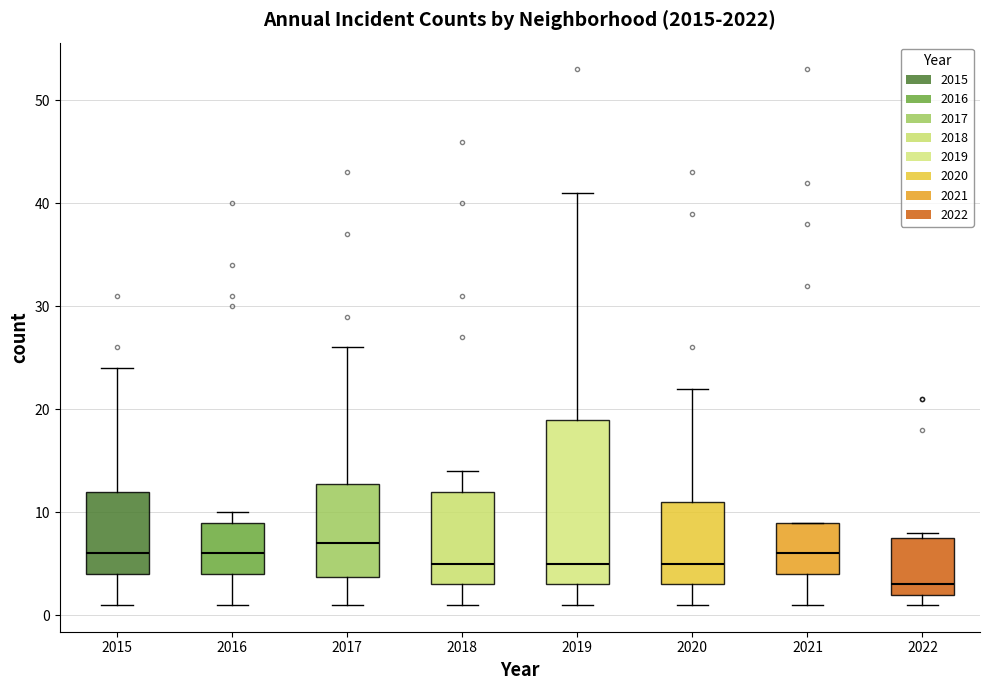

Reading left to right, transcribe this box plot: for each box, give where its median line is, the range the box spans, and where its two whiskers end, as read against the y-axis. The values are not printed on the chart, so give them approximately, as read against the axis.

2015: median 6, box 4 to 12, whiskers 1 to 24
2016: median 6, box 4 to 9, whiskers 1 to 10
2017: median 7, box 4 to 13, whiskers 1 to 26
2018: median 5, box 3 to 12, whiskers 1 to 14
2019: median 5, box 3 to 19, whiskers 1 to 41
2020: median 5, box 3 to 11, whiskers 1 to 22
2021: median 6, box 4 to 9, whiskers 1 to 9
2022: median 3, box 2 to 8, whiskers 1 to 8 (just above the box's upper edge)